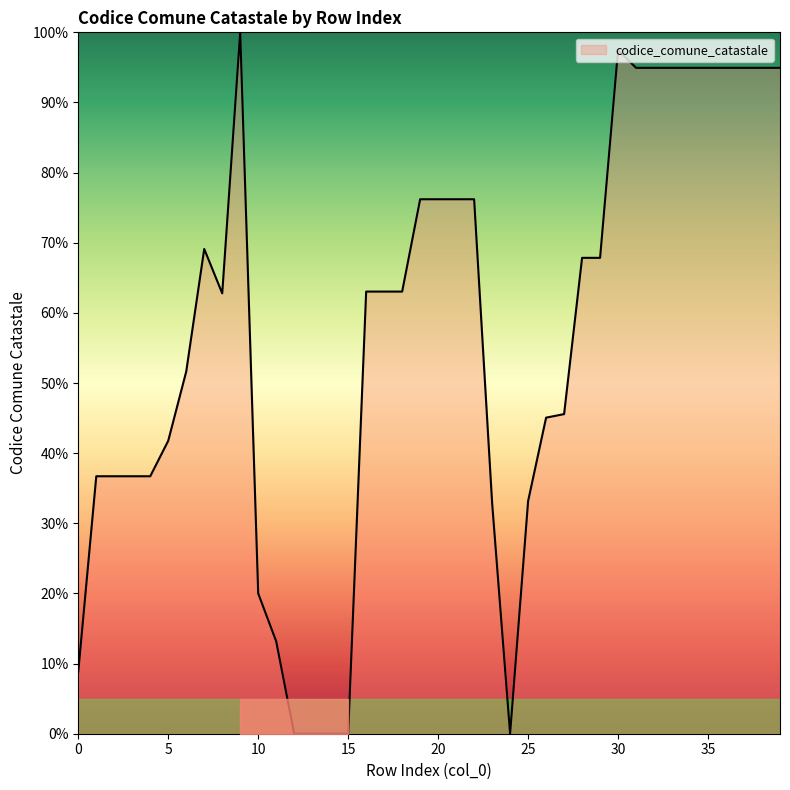

What is the difference between the maximum and minimum values?

100.0